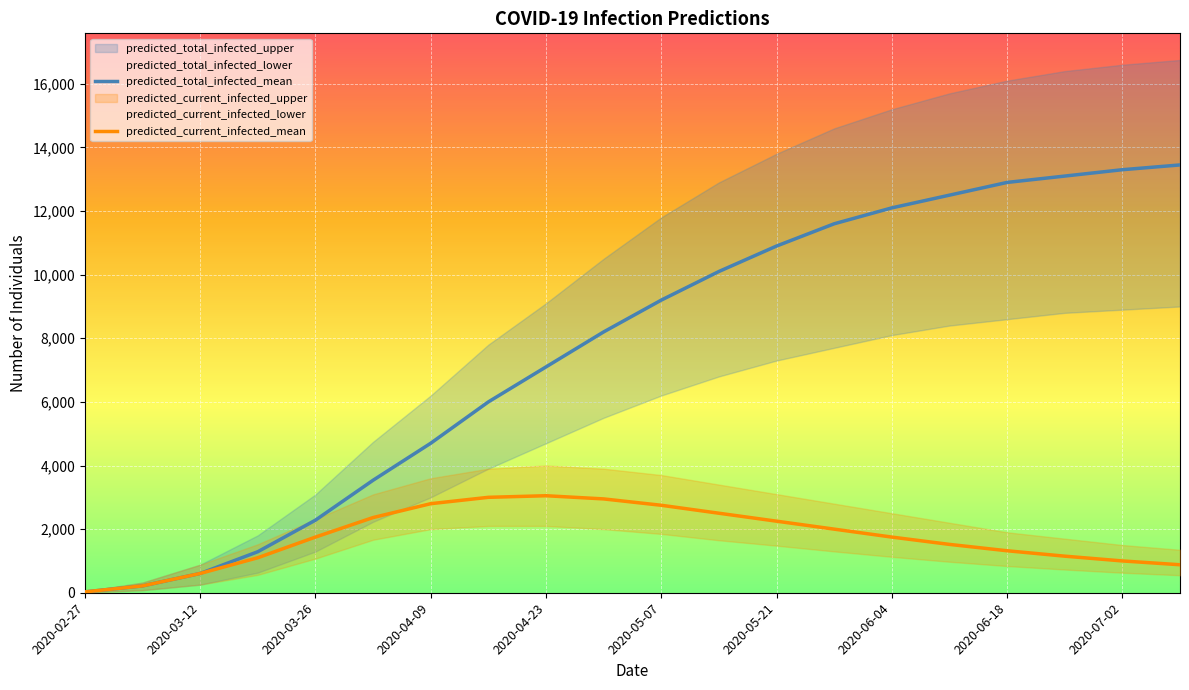

Reading left to right, what are all the values shown in this chart?

predicted_total_infected_mean: 27	216	606	1290	2282	3537	4700	6000	7100	8200	9200	10100	10900	11600	12100	12500	12900	13100	13300	13450
predicted_current_infected_mean: 27	216	606	1101	1750	2364	2800	3000	3050	2950	2750	2500	2250	2000	1750	1520	1320	1150	1000	880